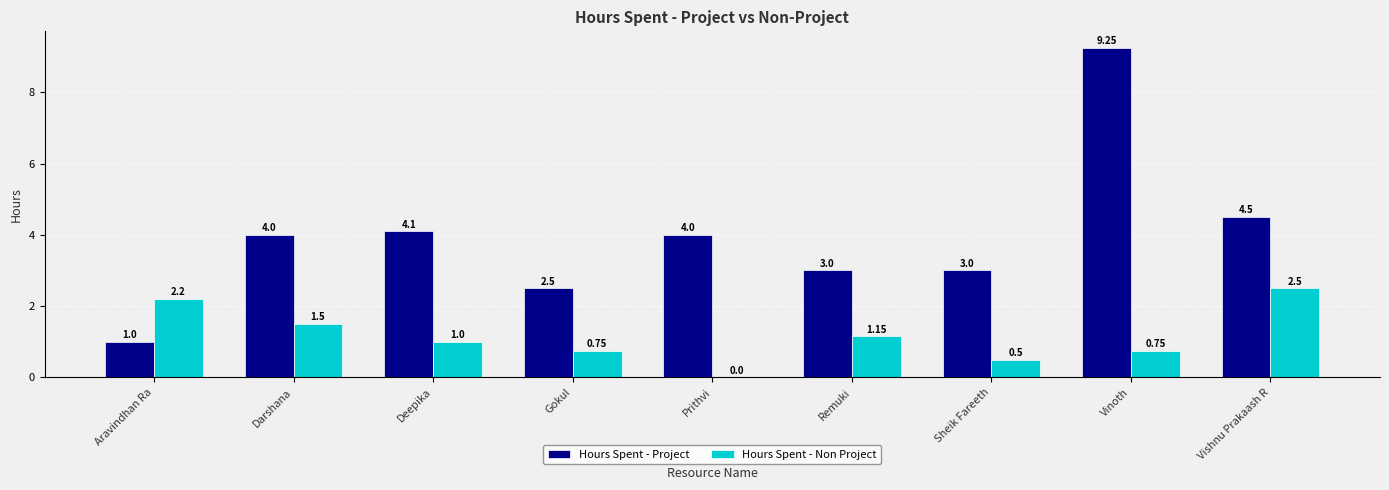

What is the sum of the Hours Spent - Non Project values at Deepika and Darshana?

2.5